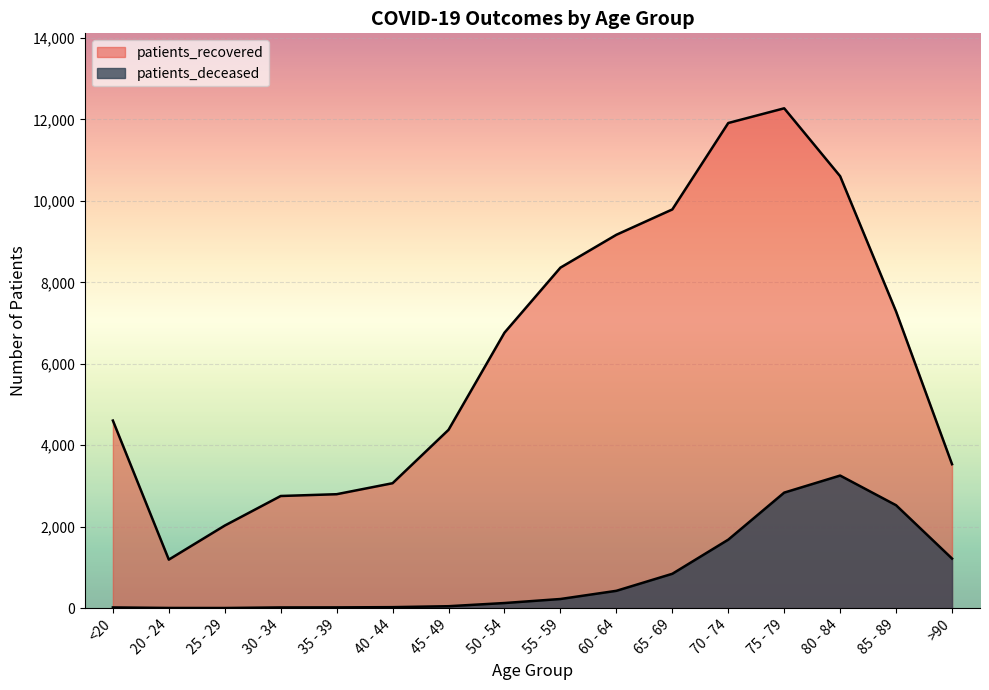

How many categories are shown in the chart?

16